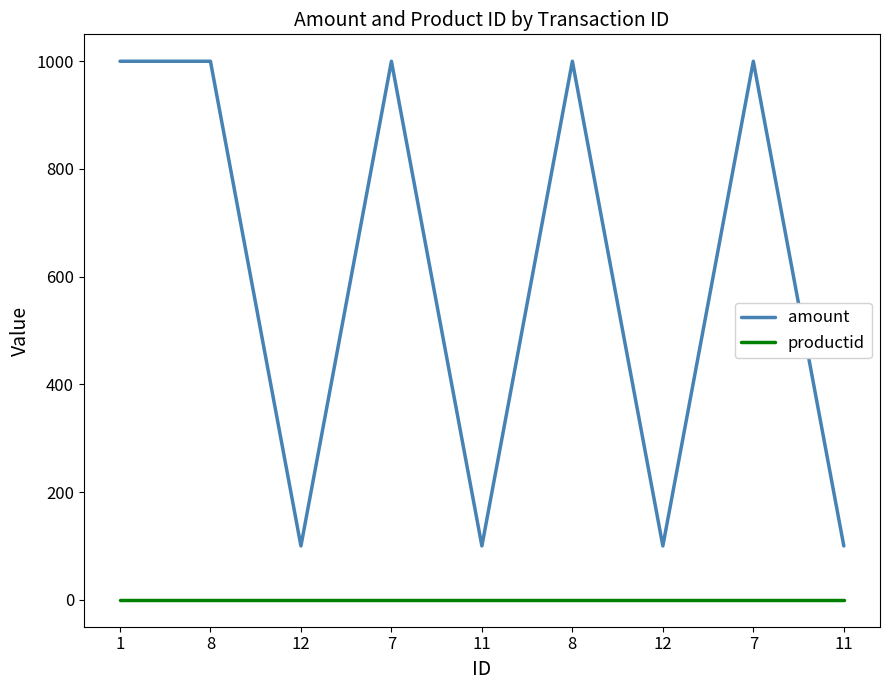

How many distinct data groups are displayed?

2